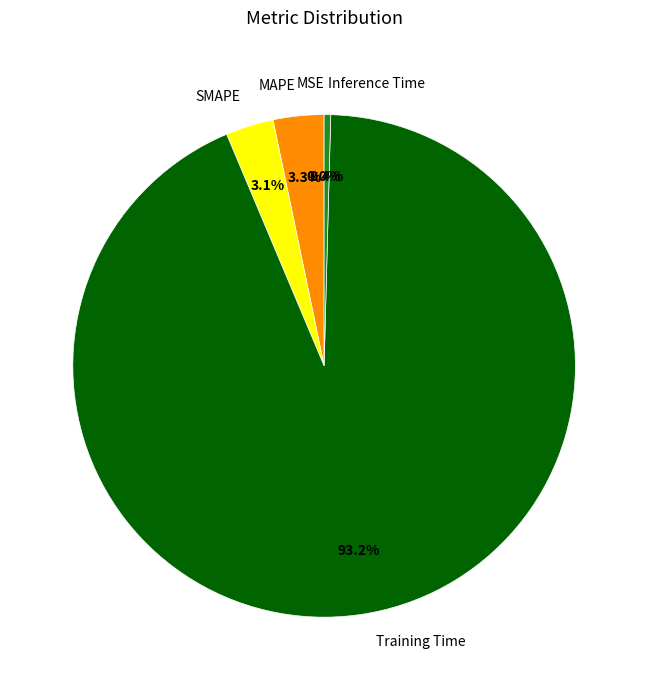

Do Inference Time and SMAPE together represent more than half of the pie?

No